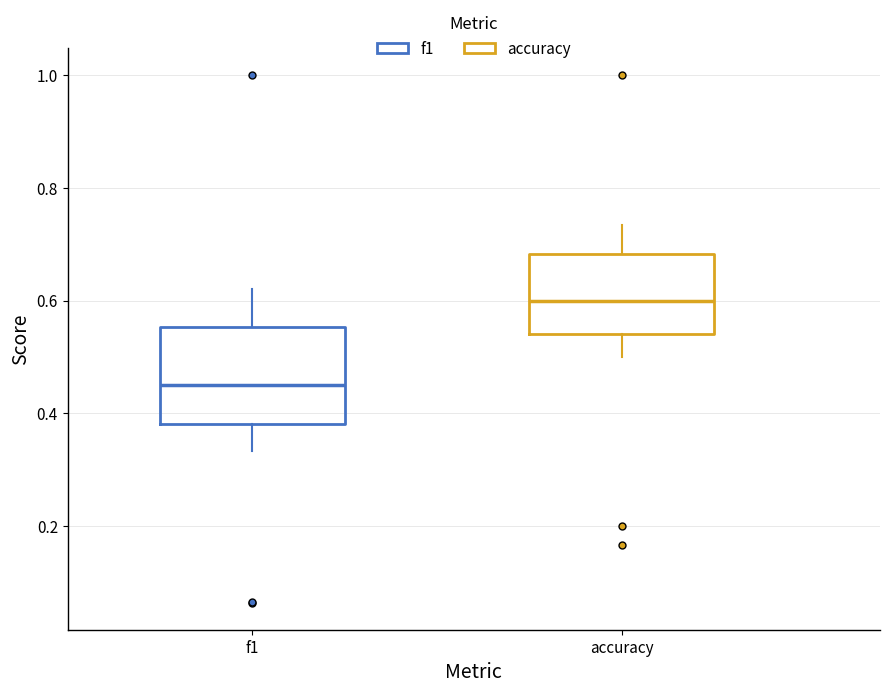

Which box is the tallest, from its lower edge to its upper edge?

f1